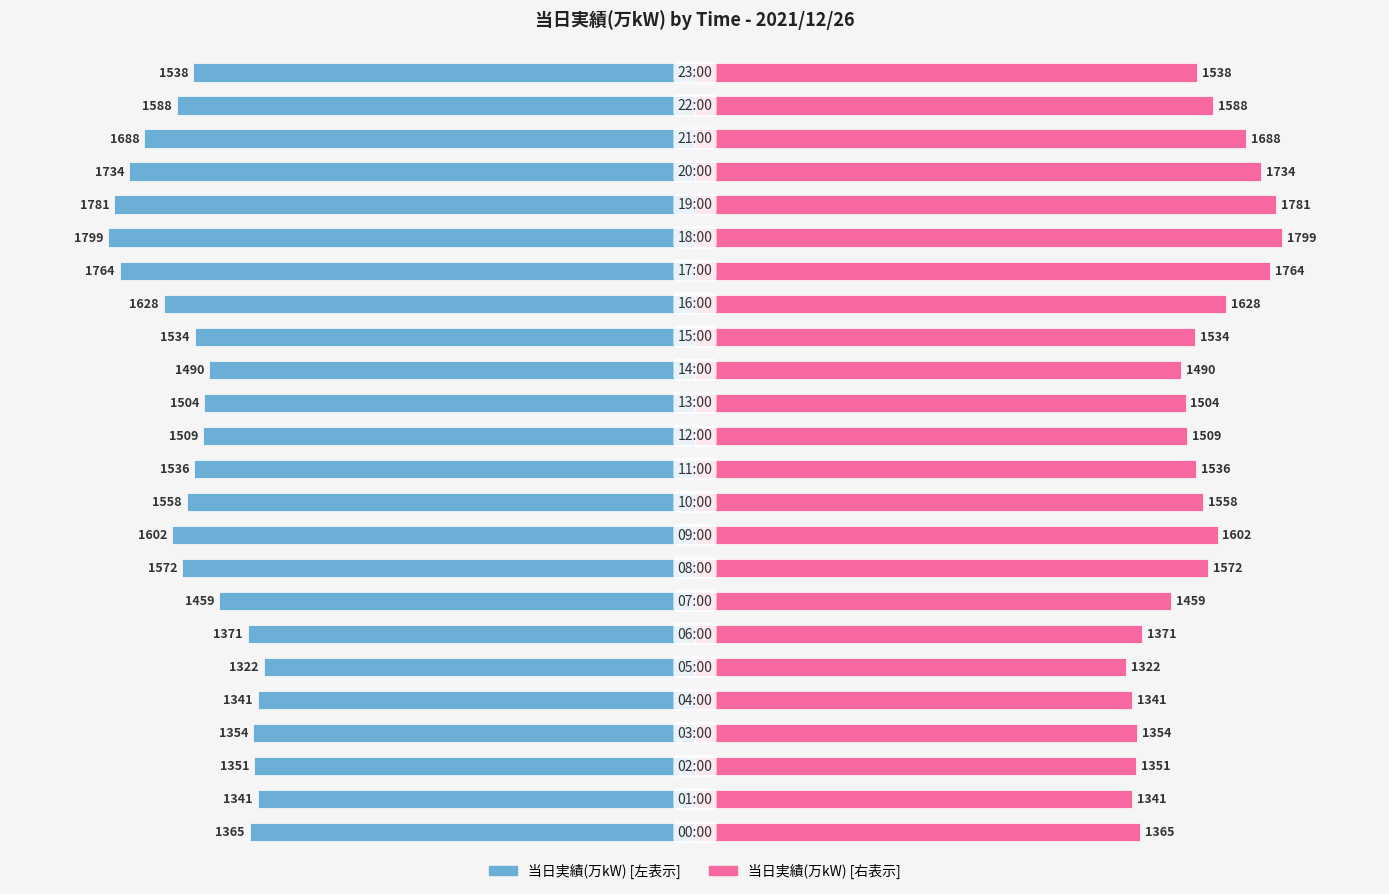

Is it true that 当日実績(万kW) [右] equals 1000 at 17?

False